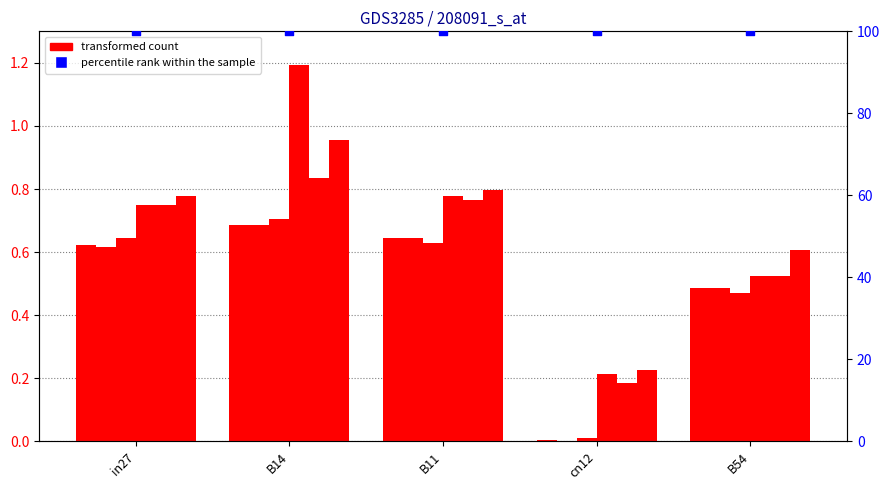

Is the value of job169_scenario0_320 at in27 greater than the value of job161_scenario0_308 at cn12?

Yes